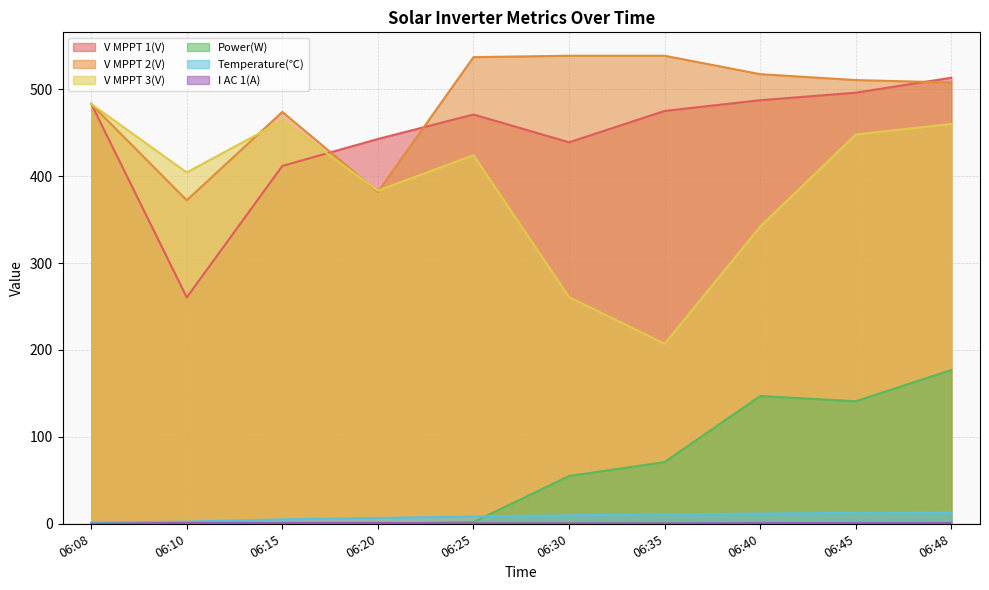

What is the value of the I AC 1(A) point at the 5th from the left?

0.5